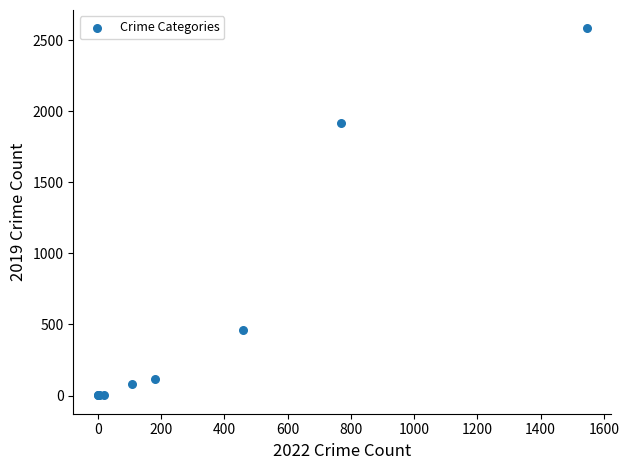

What Y value in the scatter plot is closest to 1292?

1915